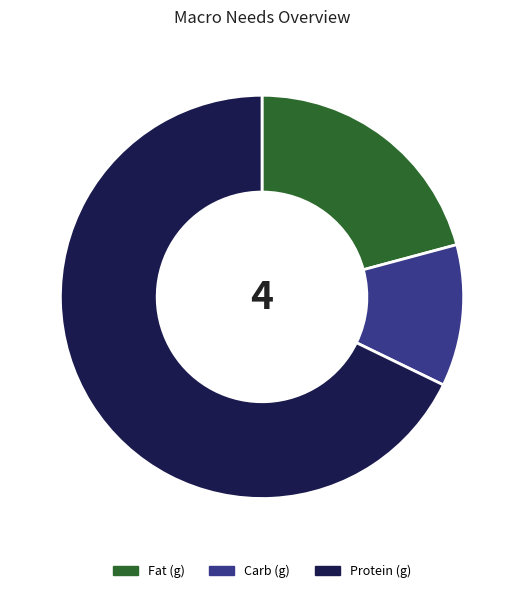

Is there any slice that represents more than half of the pie?

Yes